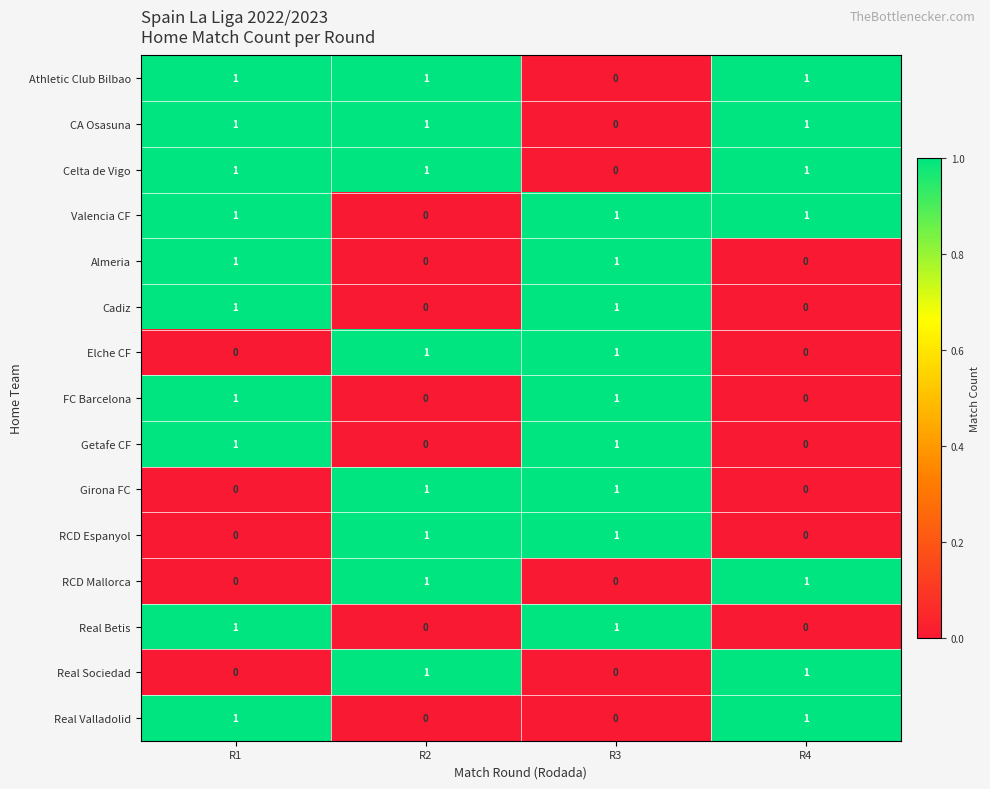

Count the Almeria values in the range 0 to 1.

4